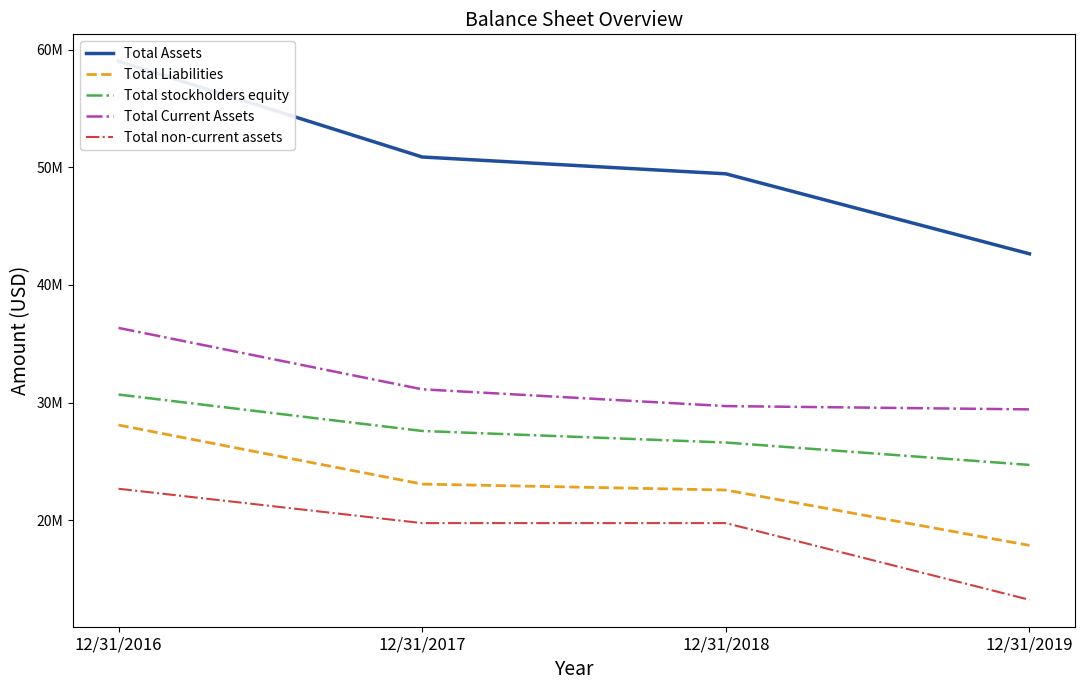

What is the minimum value for Total Current Assets?

29416000